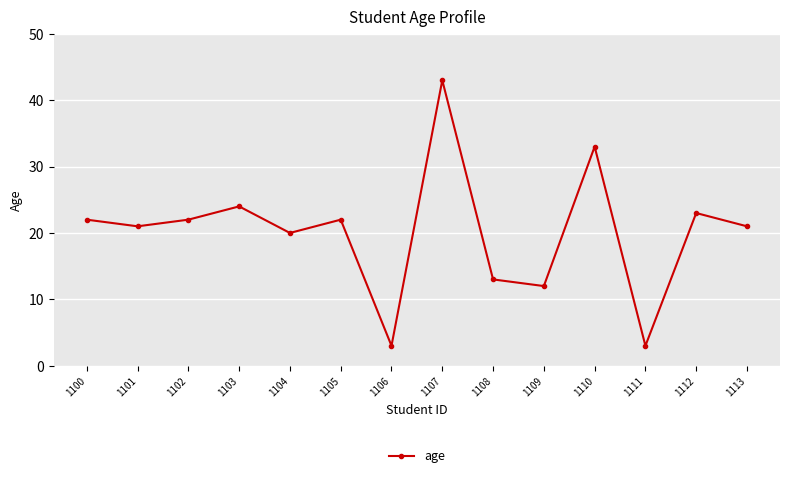

Reading left to right, extract all data points from this chart.

1100=22	1101=21	1102=22	1103=24	1104=20	1105=22	1106=3	1107=43	1108=13	1109=12	1110=33	1111=3	1112=23	1113=21